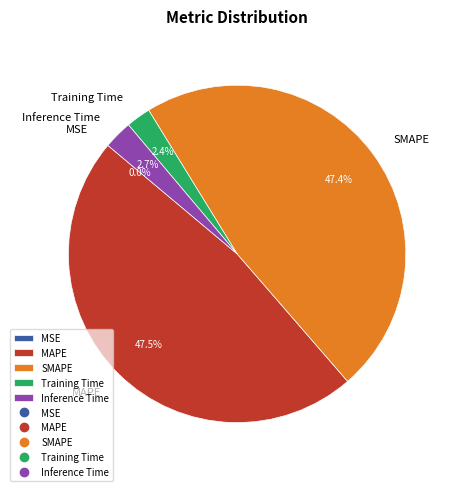

Combined, what portion of the pie is SMAPE and MAPE?

94.9%